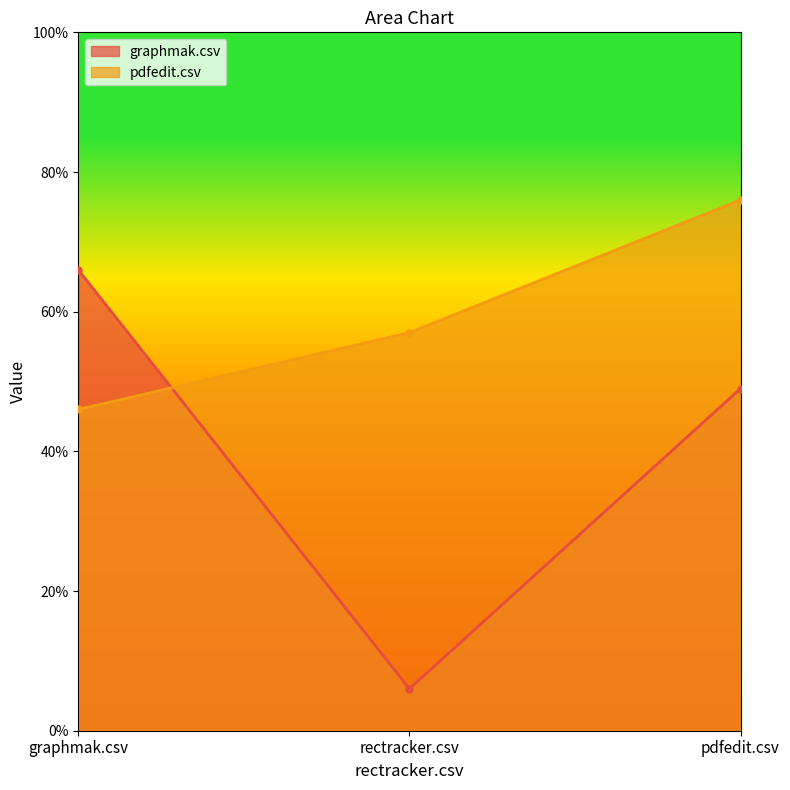

Reading left to right, what are all the values shown in this chart?

graphmak.csv: 0.7	0.1	0.5
pdfedit.csv: 0.5	0.6	0.8